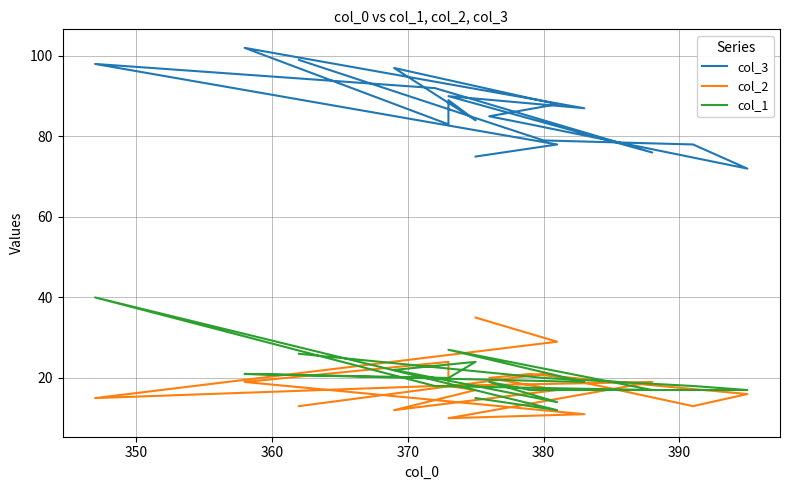

True or false: col_2 has more than 1 interior local peaks.

True